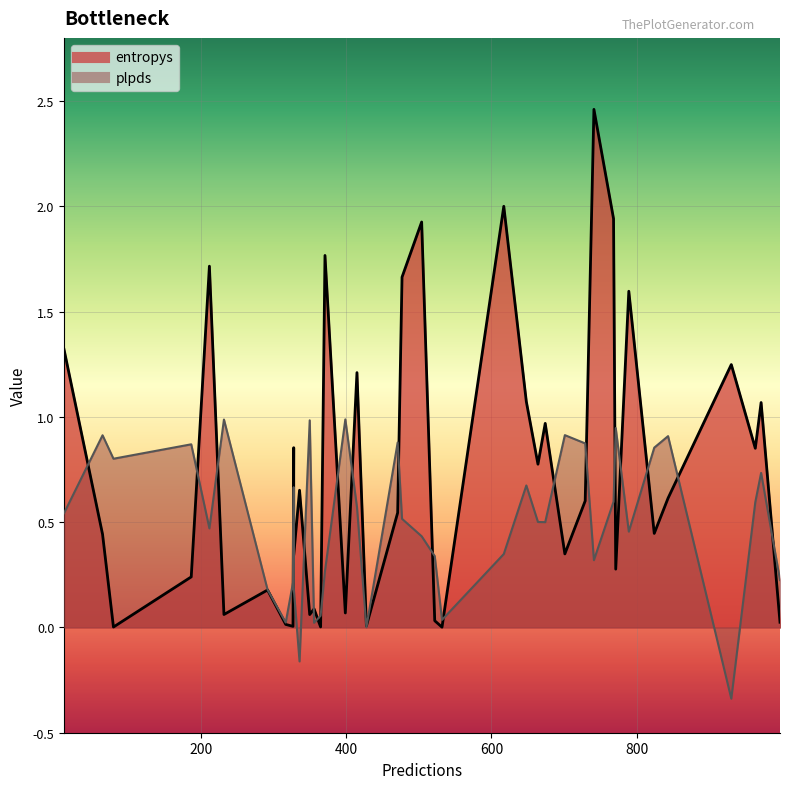

How many interior local peaks does the plpds series have?

13